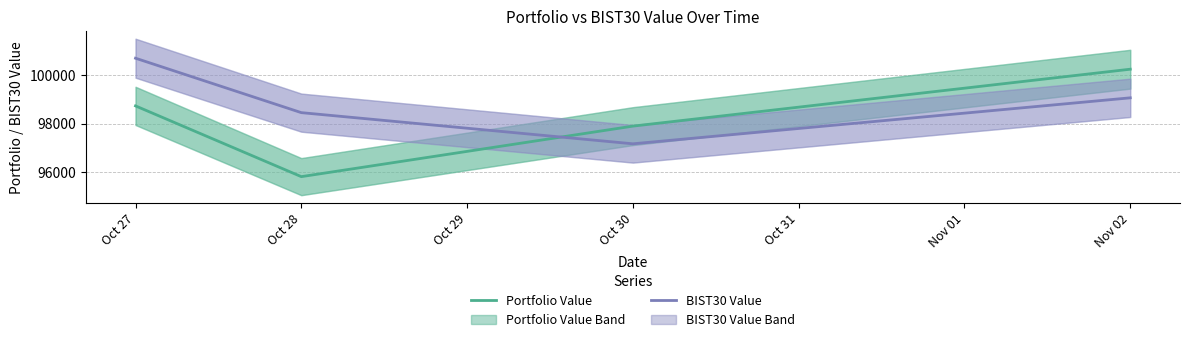

The value of Portfolio Value at Nov 02 is 100245.0. True or false?

True